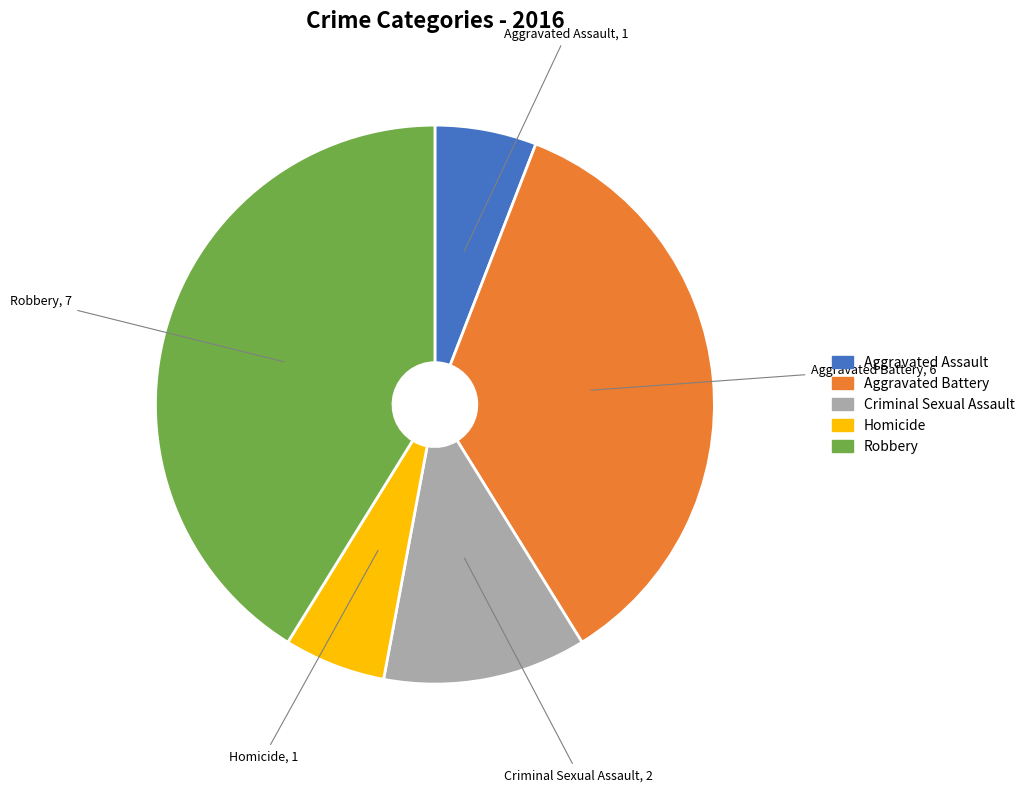

Which slice is the largest?

Robbery